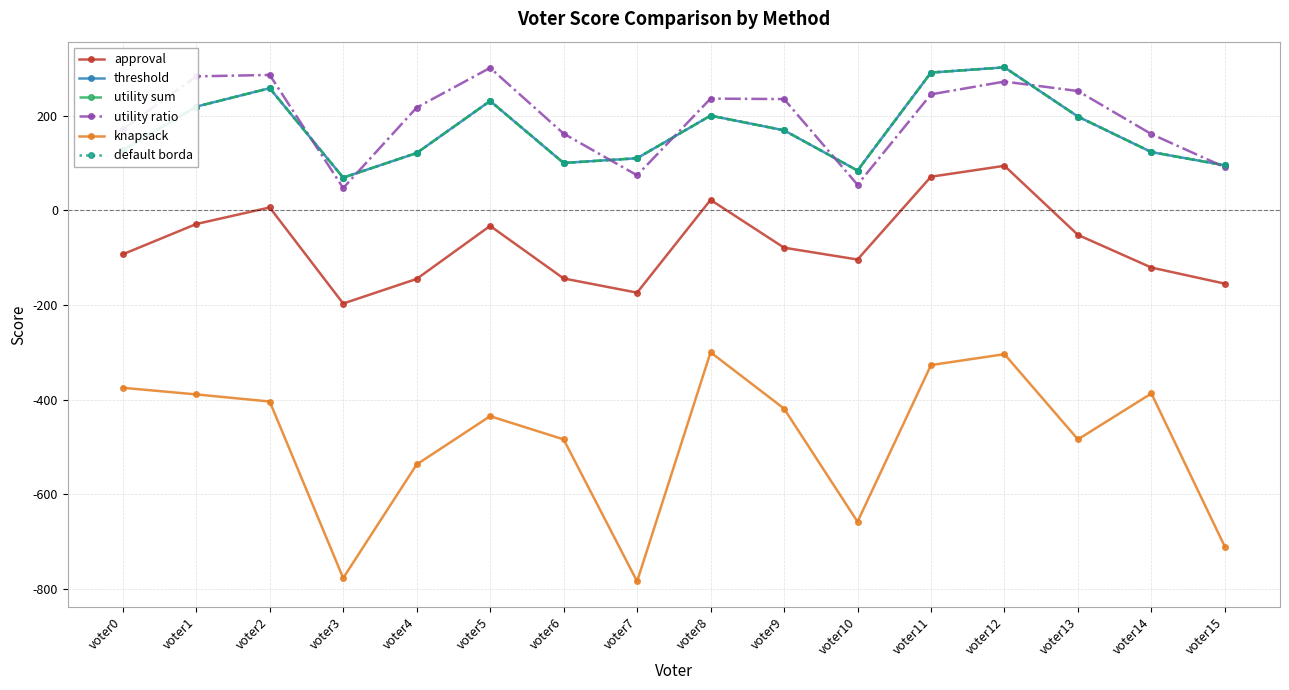

Does the chart display data point markers on the line(s)?

Yes